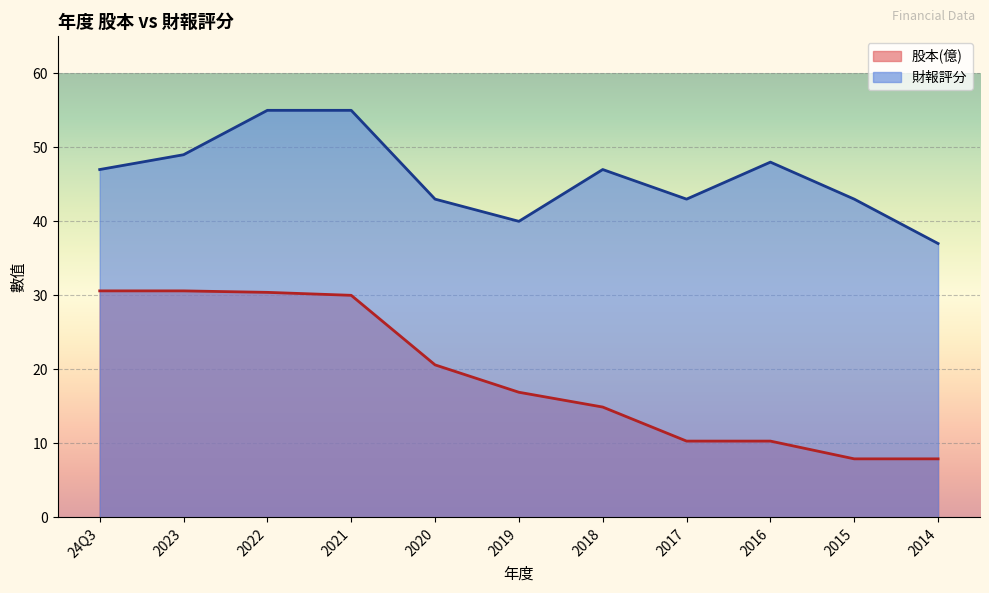

Is it true that 財報評分 equals 74.8 at 24Q3?

False